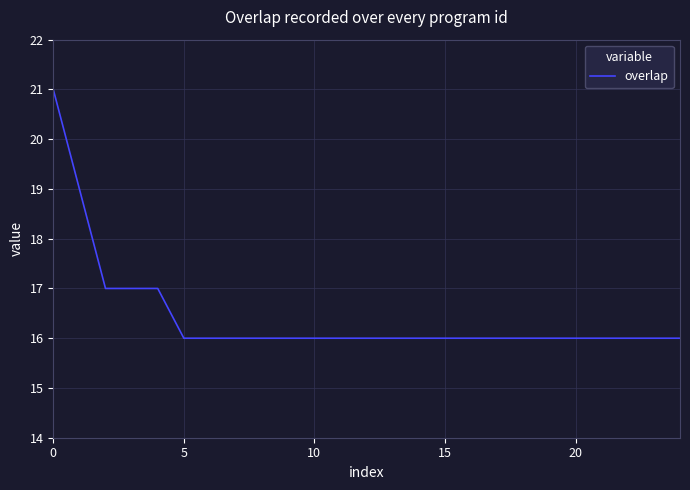

What is the difference between the maximum and minimum values?

5